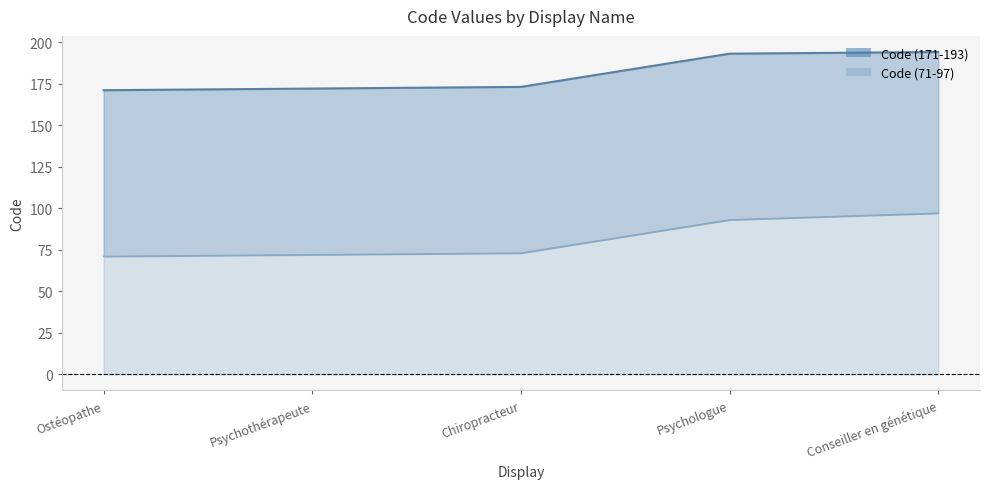

The value of Code (171-193) line at Conseiller en génétique is 338. True or false?

False